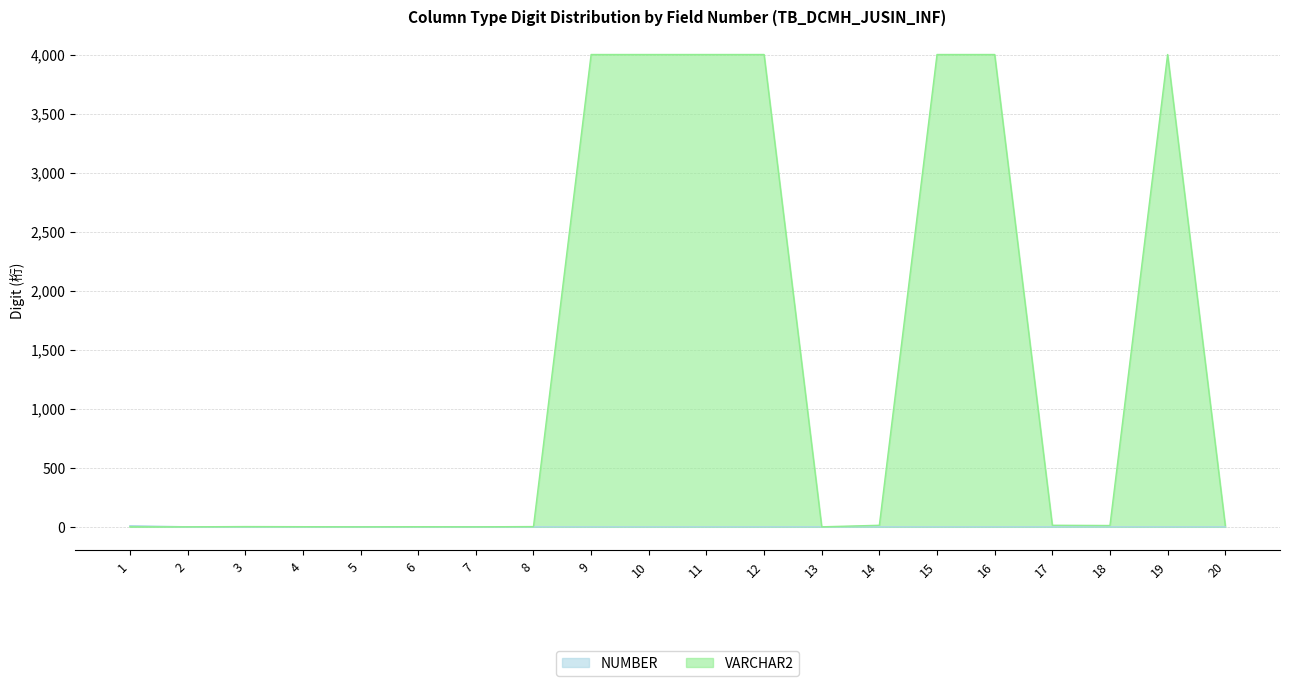

At which label is NUMBER closest to 4?

2